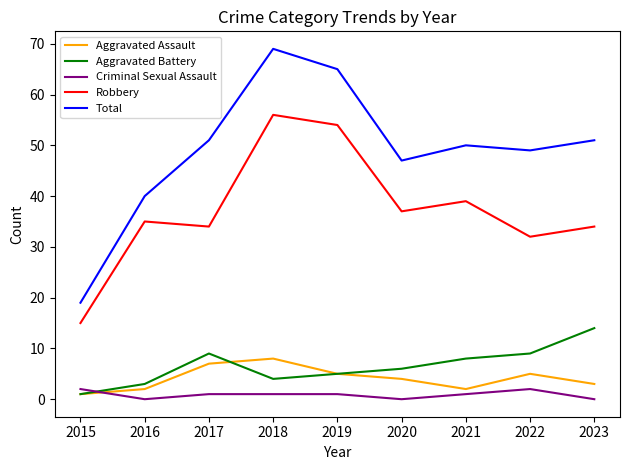

Between 2019 and 2023, which series saw the biggest shift?

Robbery